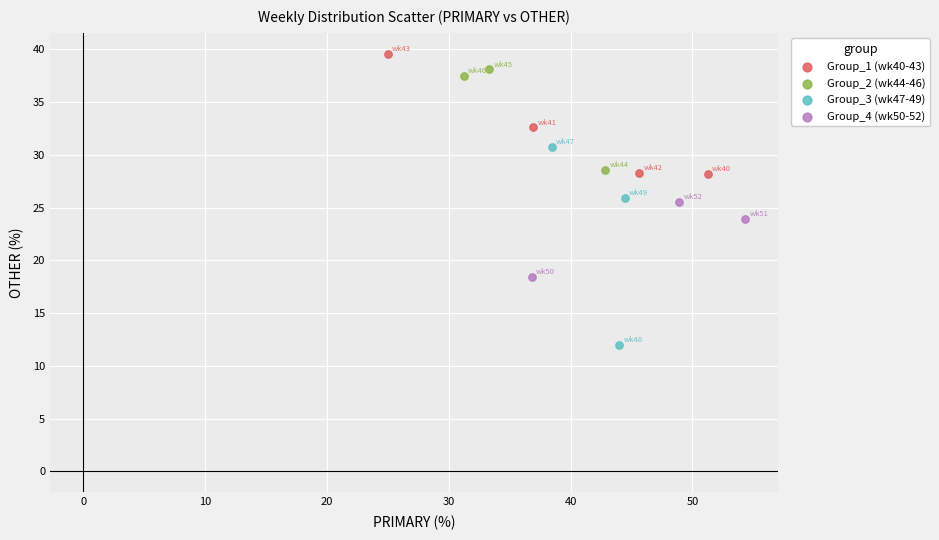

What are all the series names shown in the legend?

Group_1 (wk40-43), Group_2 (wk44-46), Group_3 (wk47-49), Group_4 (wk50-52)